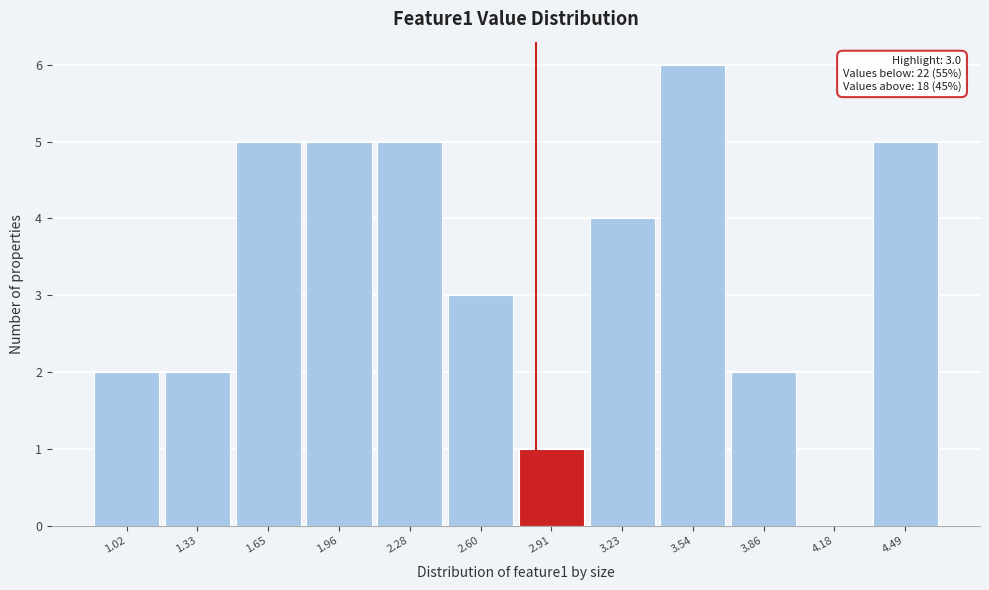

Reading left to right, transcribe all the data shown in this chart.

1.02=2	1.33=2	1.65=5	1.96=5	2.28=5	2.60=3	2.91=1	3.23=4	3.54=6	3.86=2	4.18=0	4.49=5